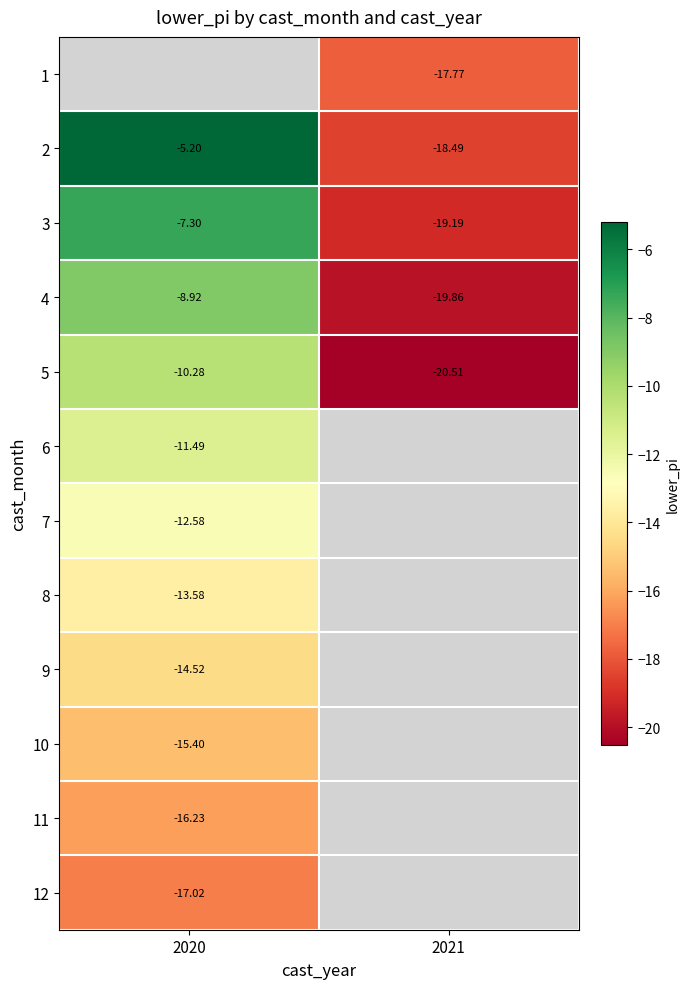

How many series are shown in this chart?

12